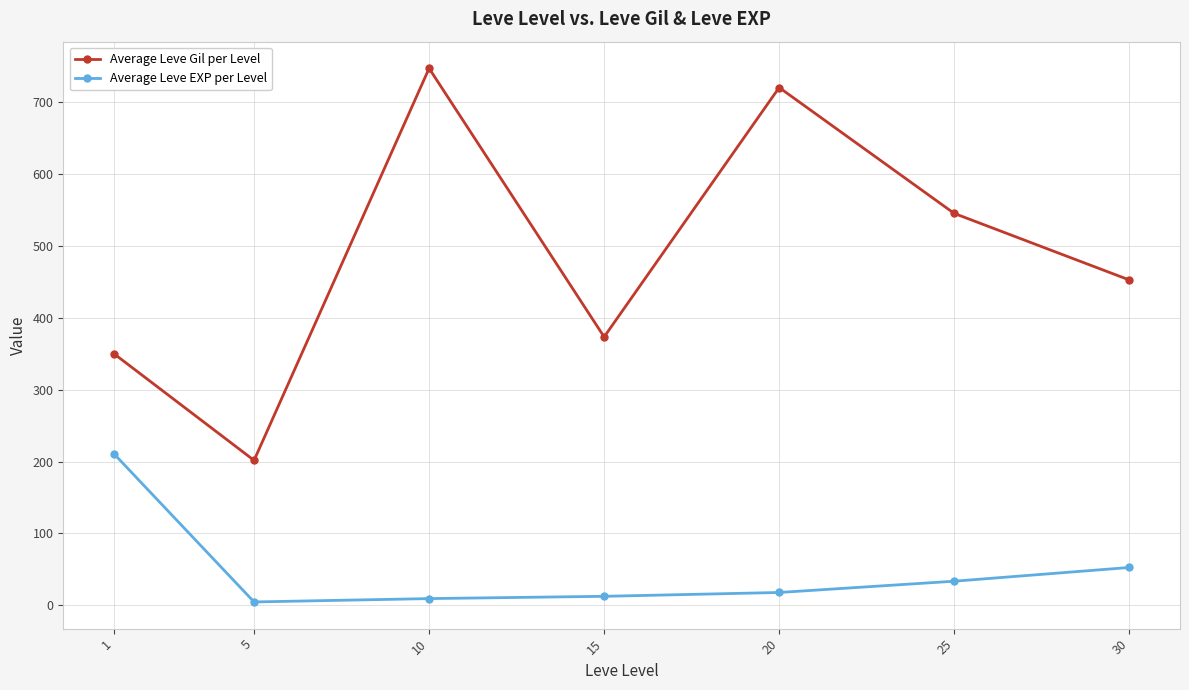

True or false: Average Leve EXP per Level and Average Leve Gil per Level intersect in this chart.

False